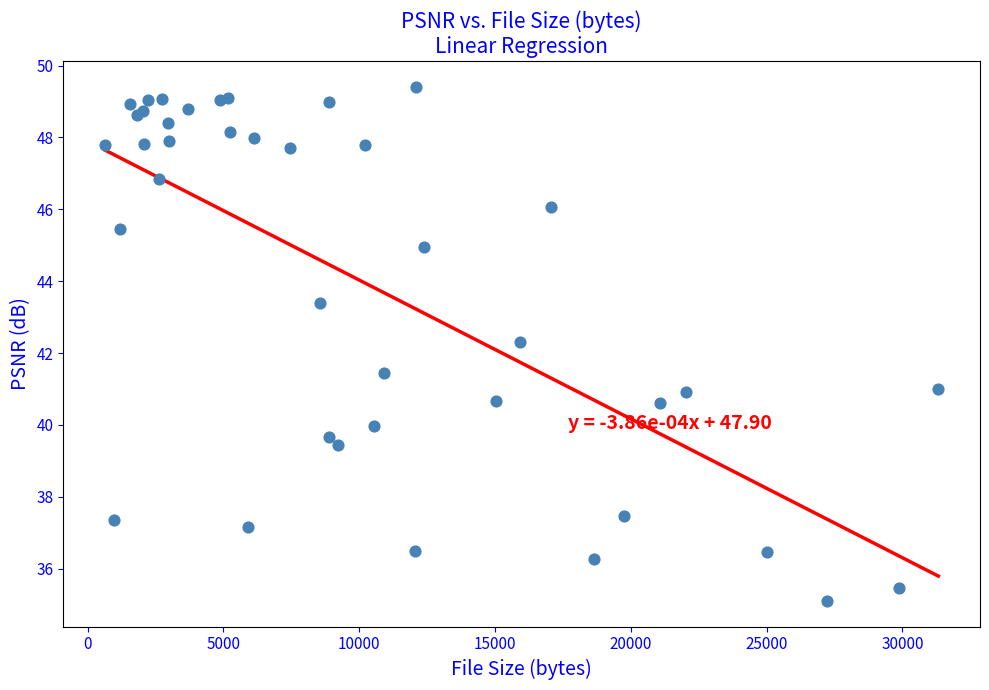

What Y value in the scatter plot is closest to 42?

42.3